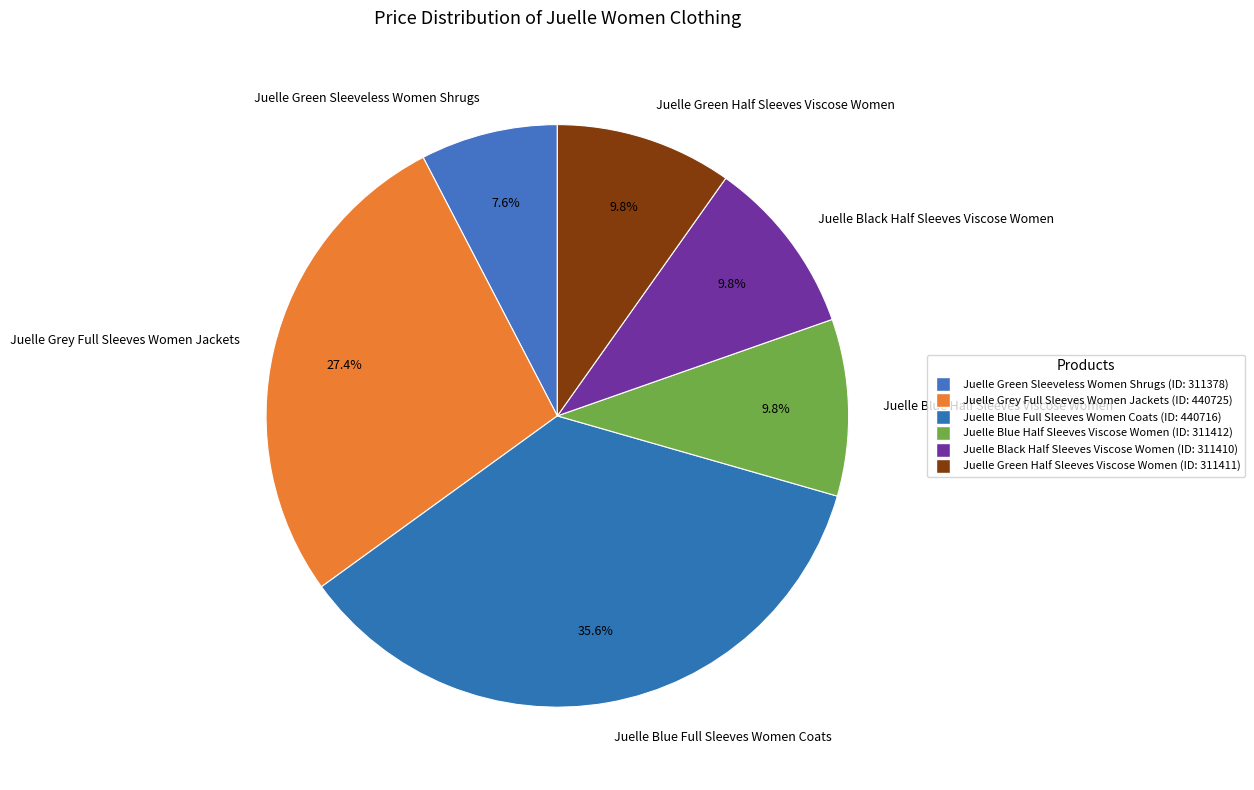

Is Juelle Black Half Sleeves Viscose Women the majority of the pie?

No